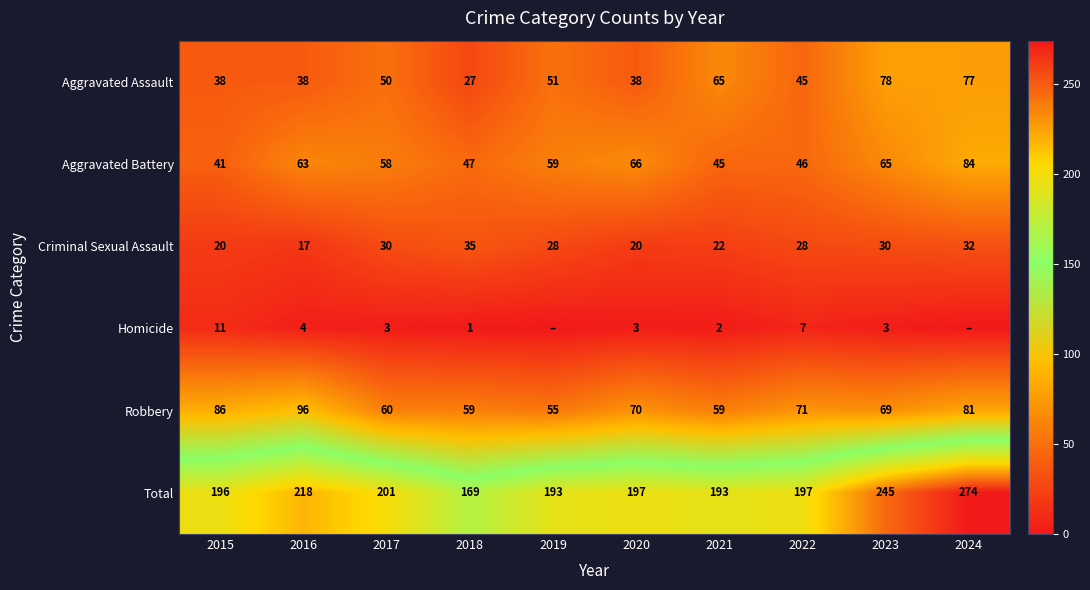

At which label does Aggravated Battery first exceed 59?

2016